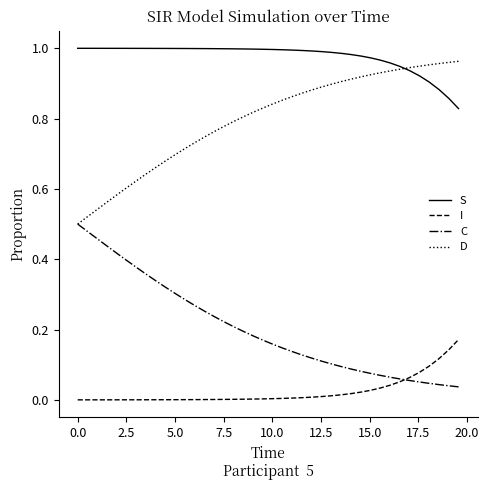

True or false: I and S intersect in this chart.

False